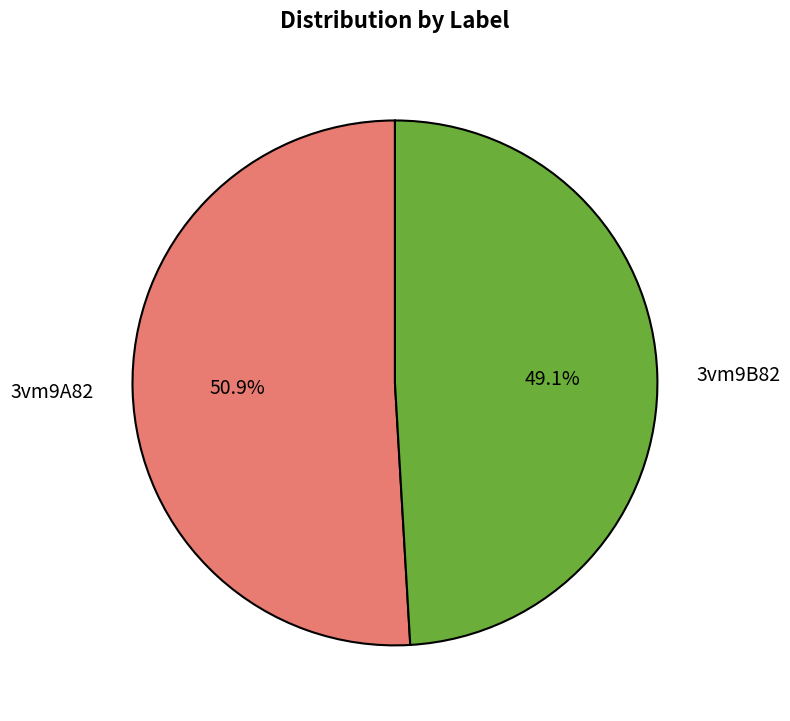

To the nearest percent, what is the difference between the largest and smallest slice percentages?

2%